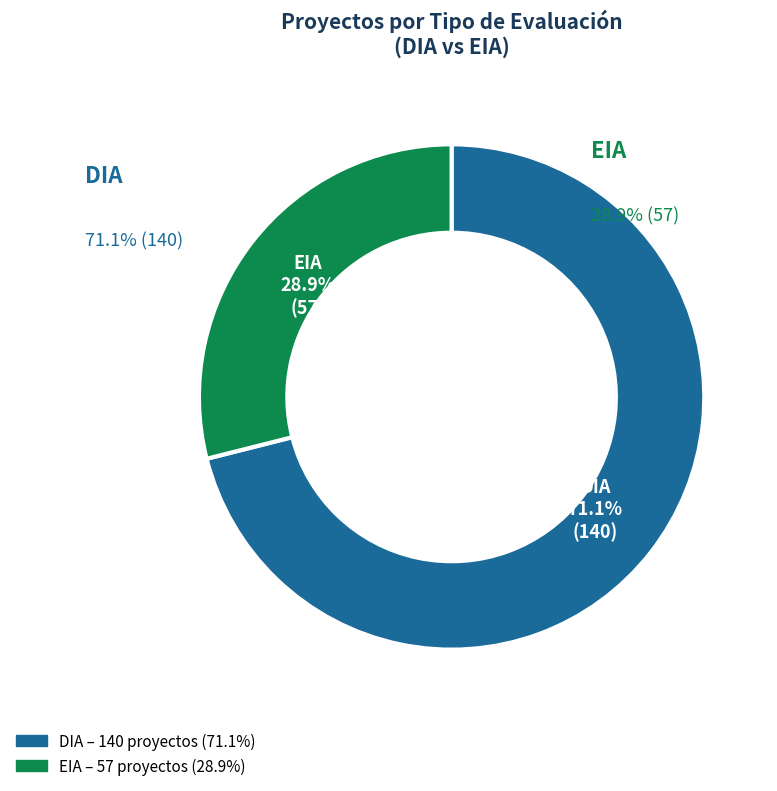

How many slices are in this pie chart?

2